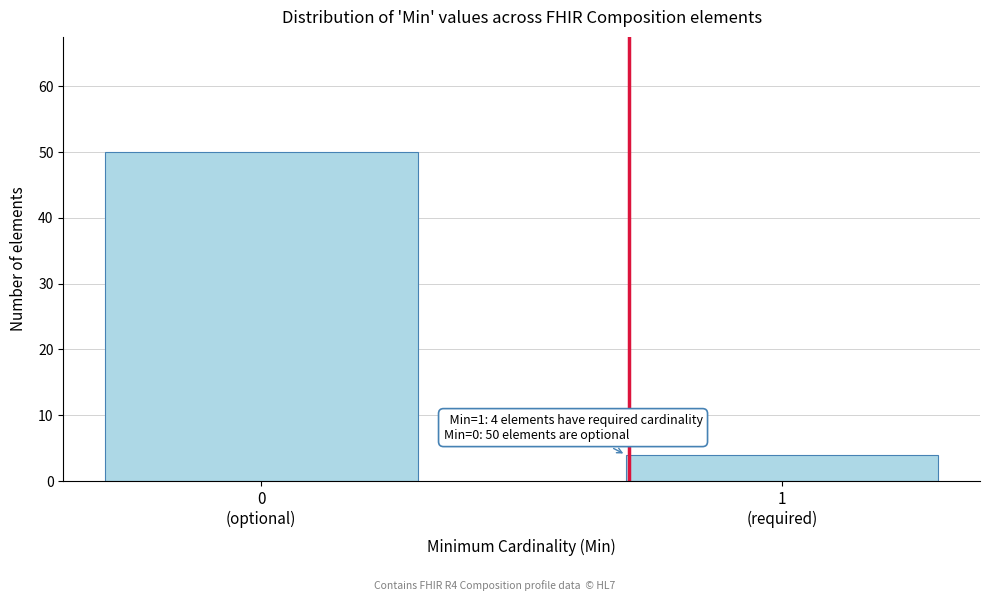

Reading left to right, list all the values displayed in this chart.

50	4